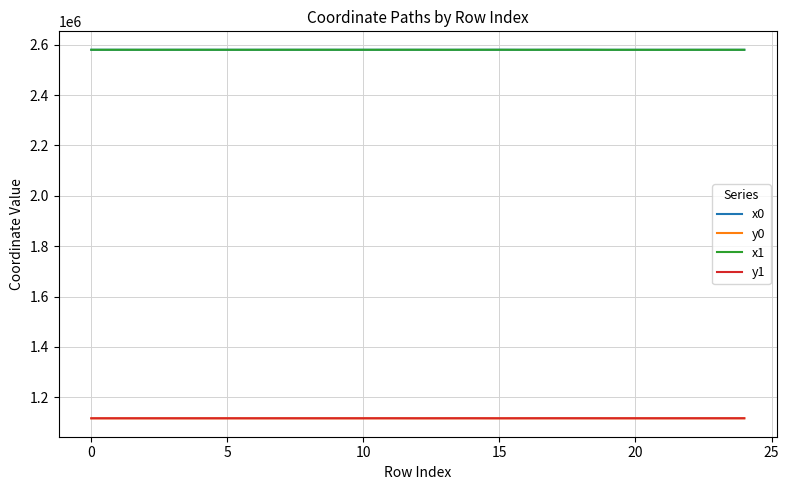

True or false: x0 and y1 cross at least once.

False